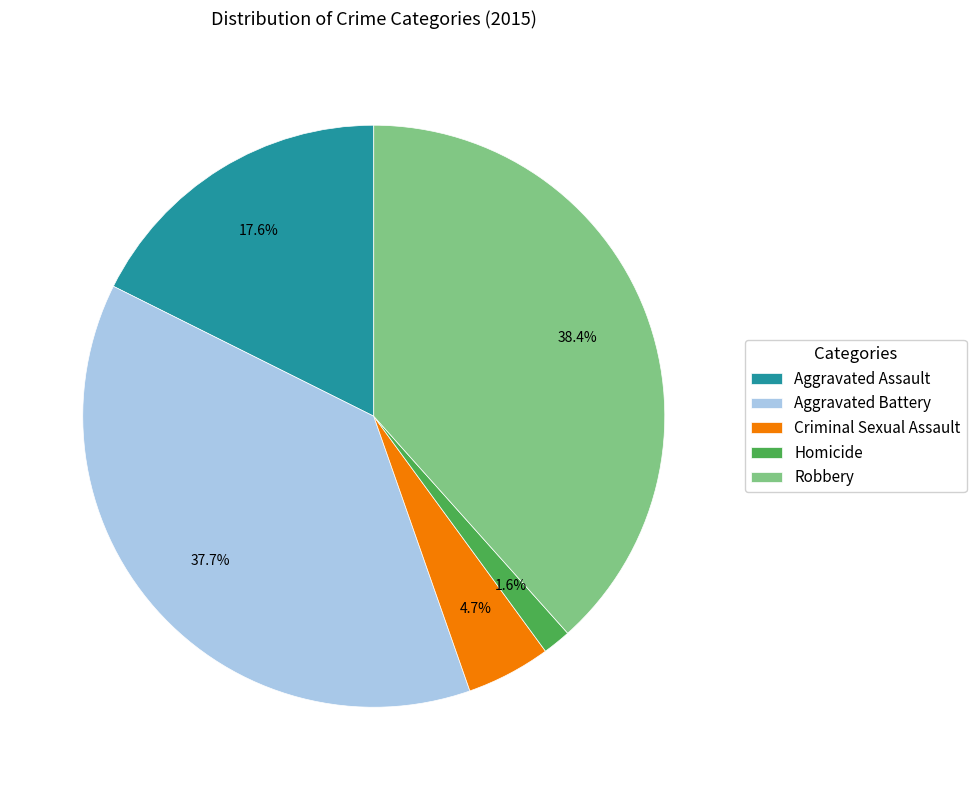

To the nearest percent, what is the difference between the largest and smallest slice percentages?

37%